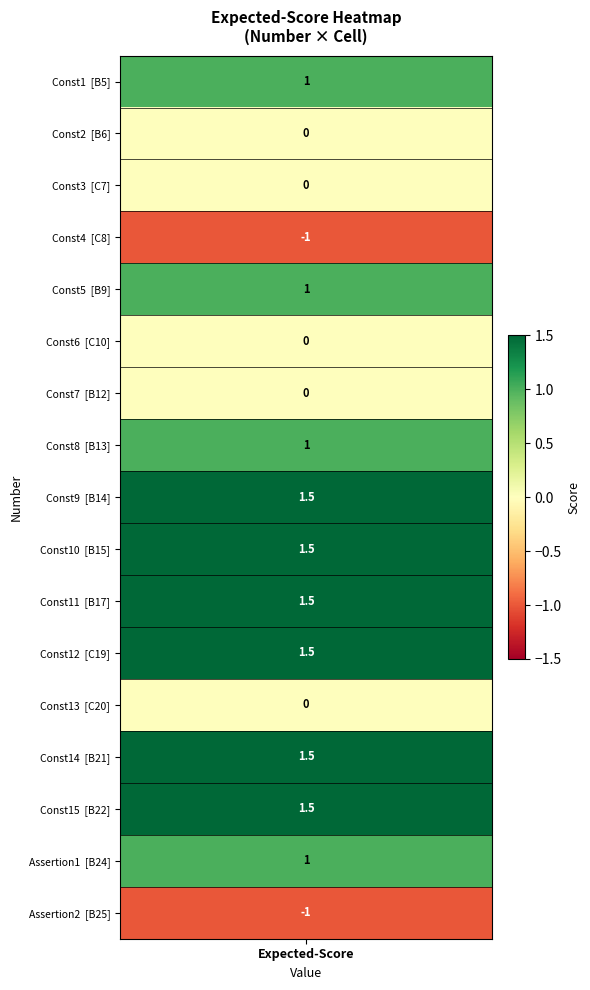

How many positive values are there?

10